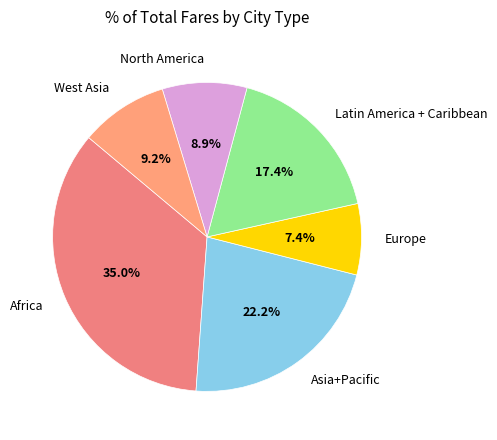

To the nearest percent, what is the difference between the largest and smallest slice percentages?

28%